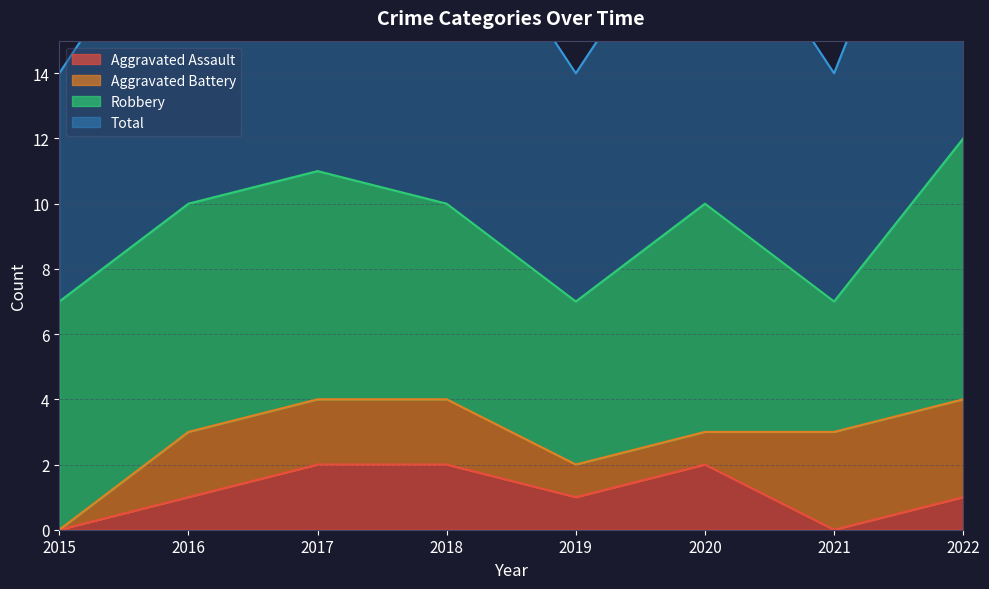

What is the difference between the maximum and minimum values in the Total series?

5